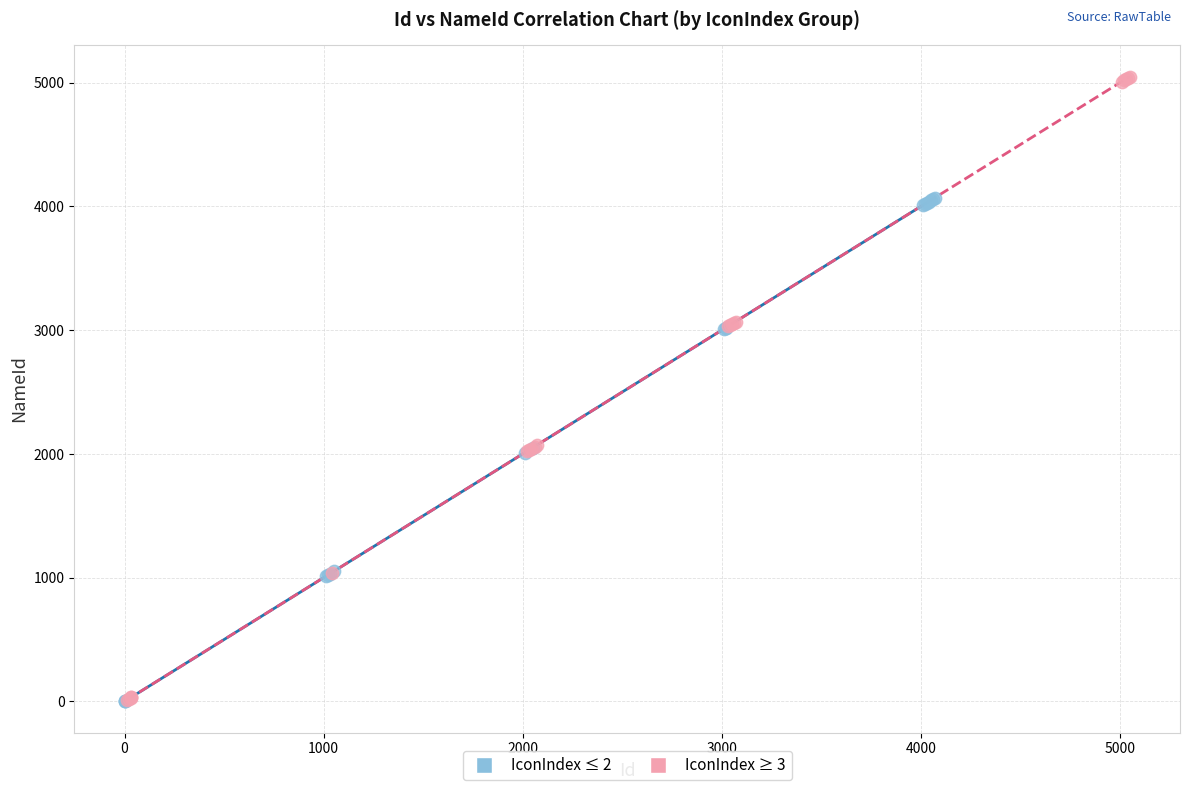

Which series reaches the maximum Y coordinate?

IconIndex ≥ 3